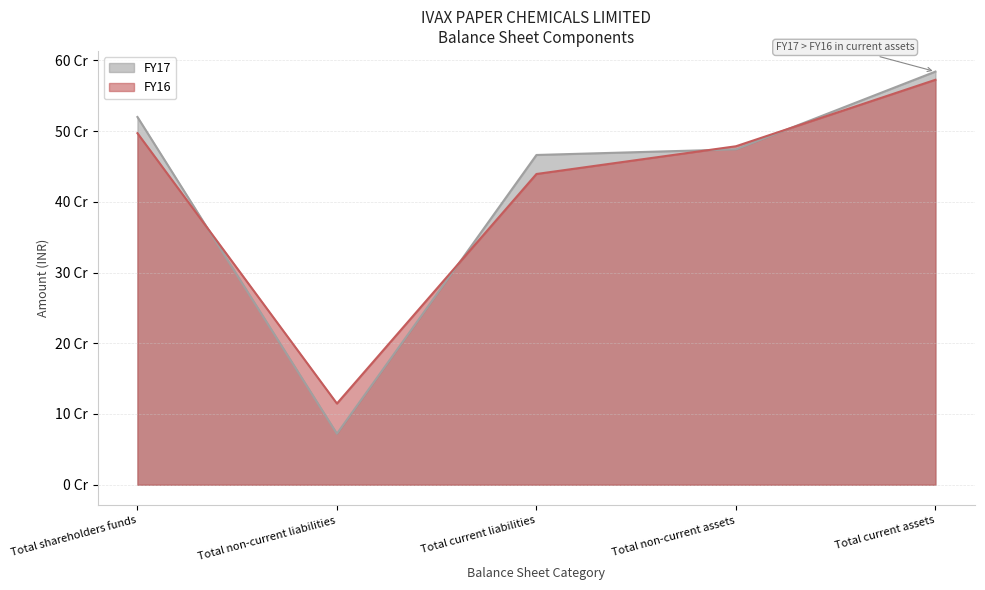

Rank the series at Total current assets from lowest to highest value.

FY16, FY17